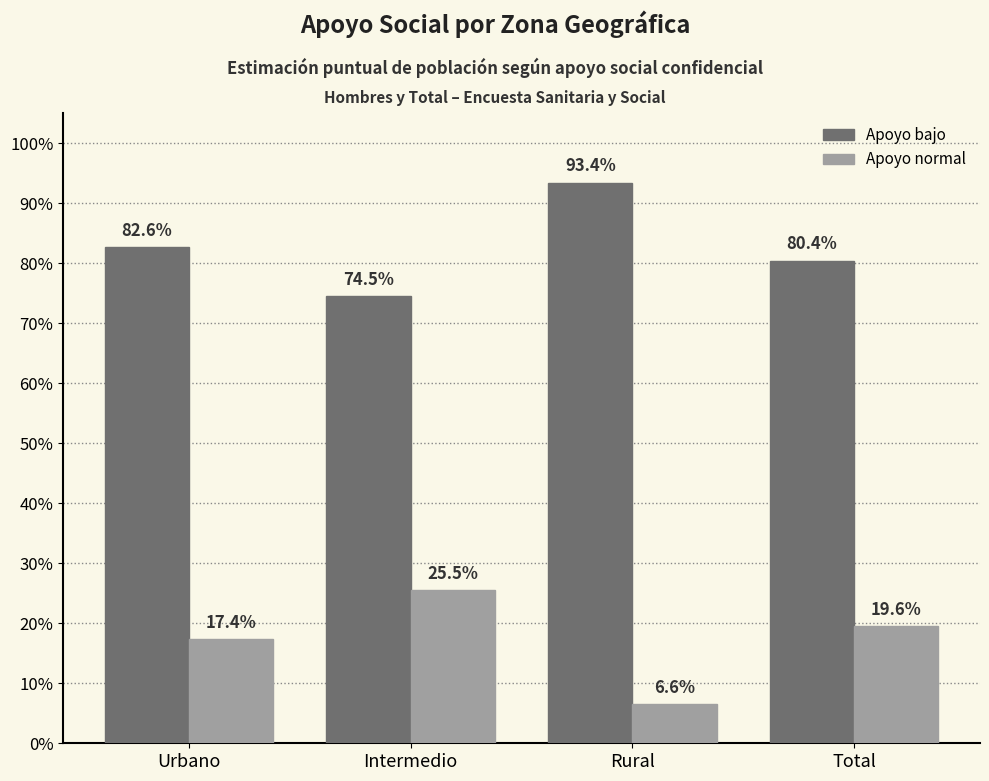

What is the minimum value for Apoyo bajo?

0.7